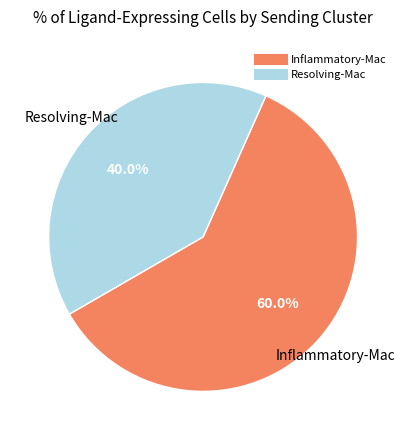

Rank the categories by value from lowest to highest.

Resolving-Mac, Inflammatory-Mac